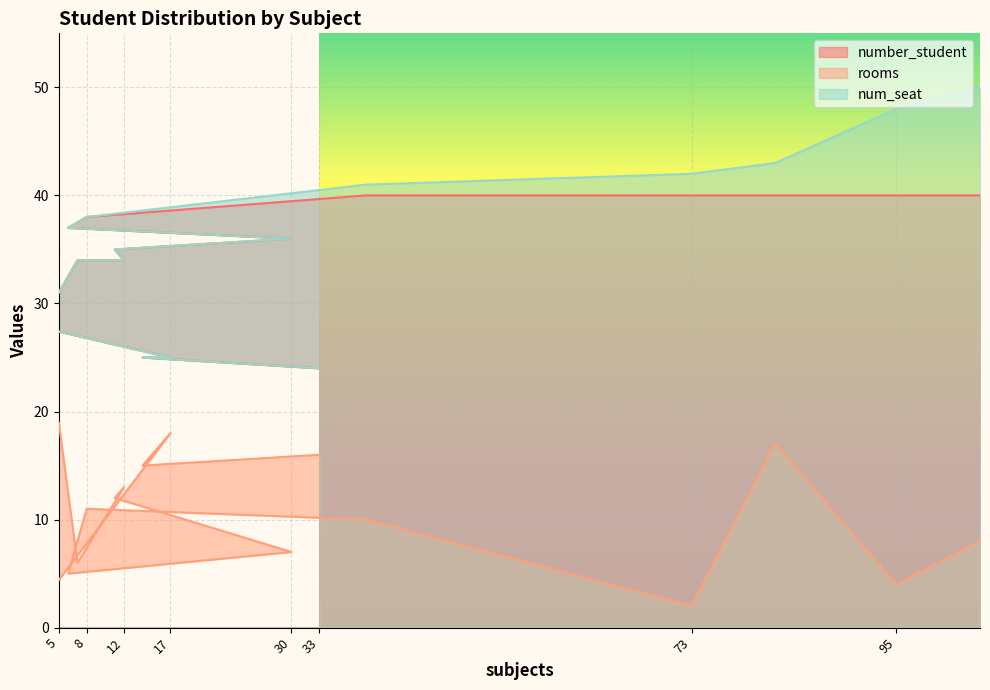

At which category does rooms reach its first local peak?

17